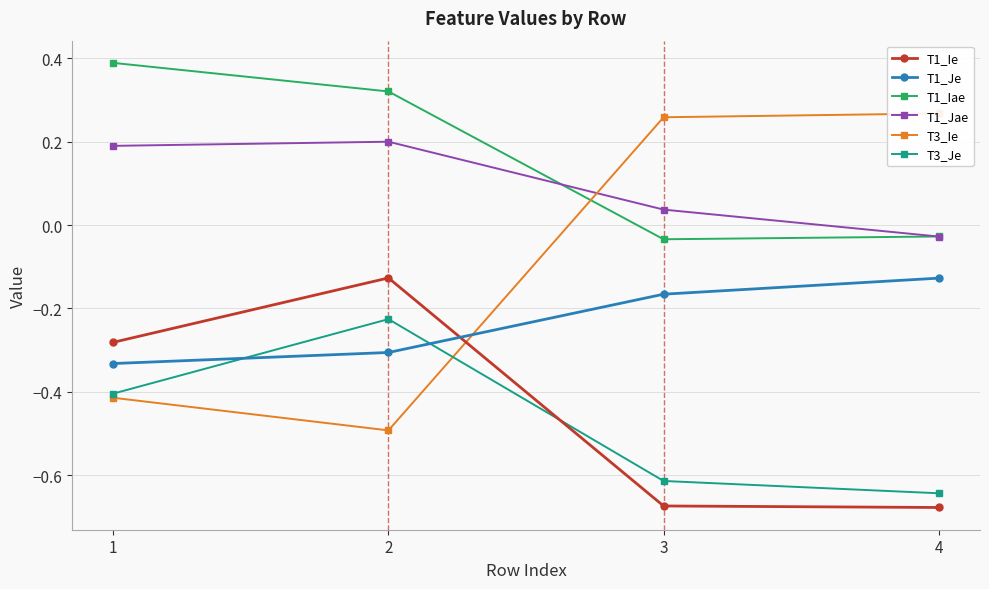

True or false: T1_Iae has a value of -0.0 at 4.

True